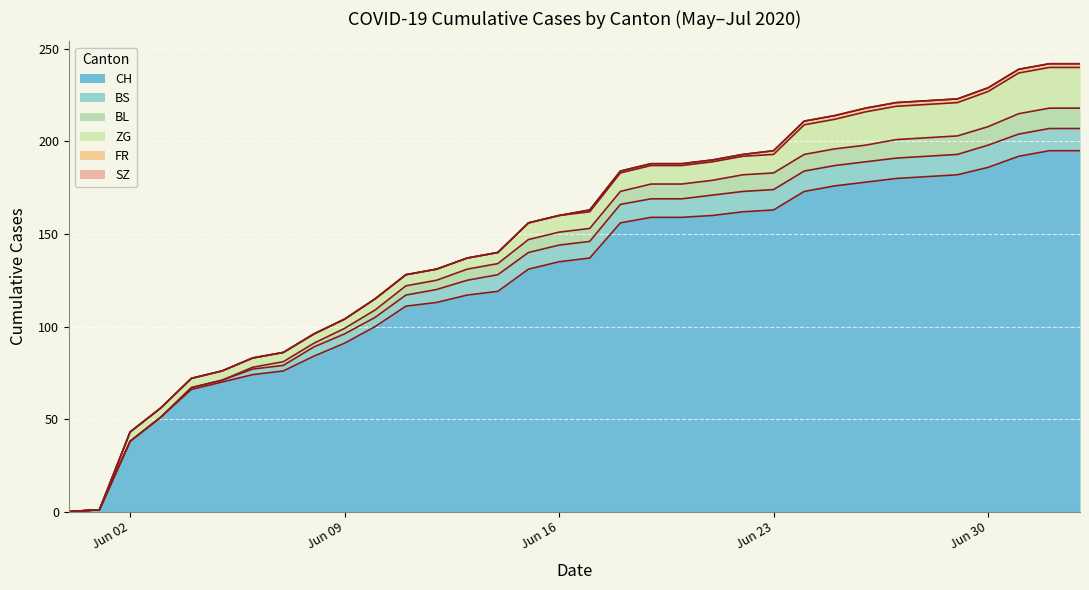

Which label corresponds to the largest value in the chart?

2020-07-02